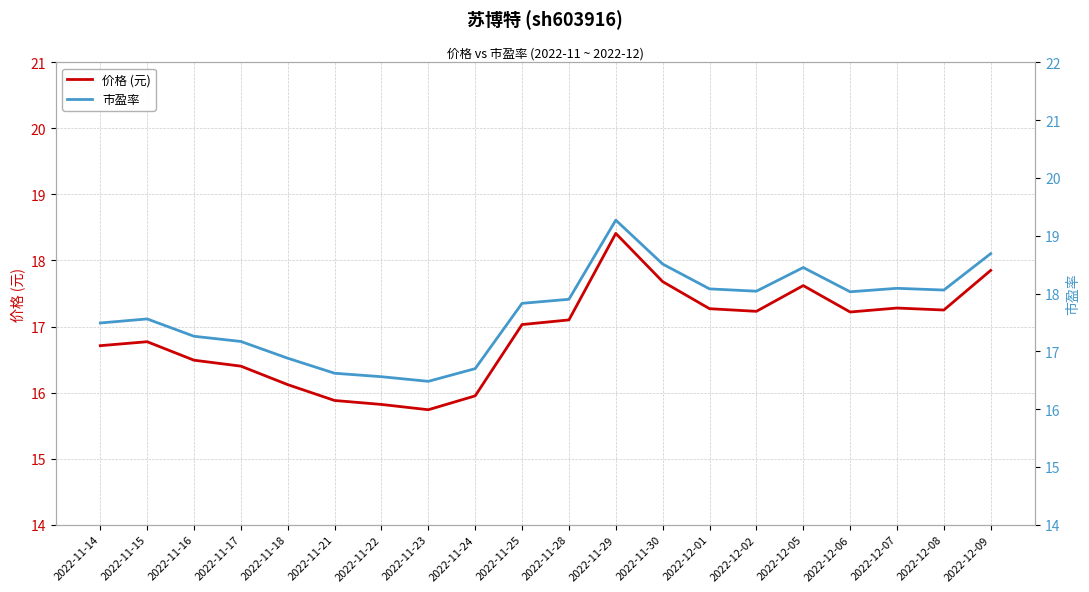

At 2022-12-06, list the series in order from smallest to largest.

价格 (元), 市盈率